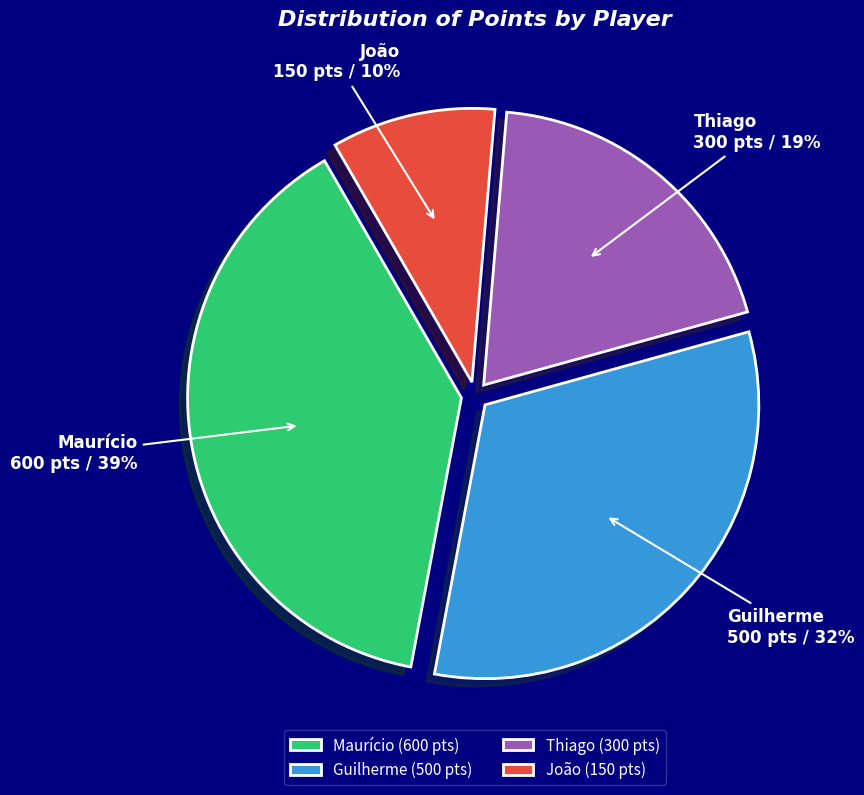

What percentage is the Thiago slice, to the nearest percent?

19%